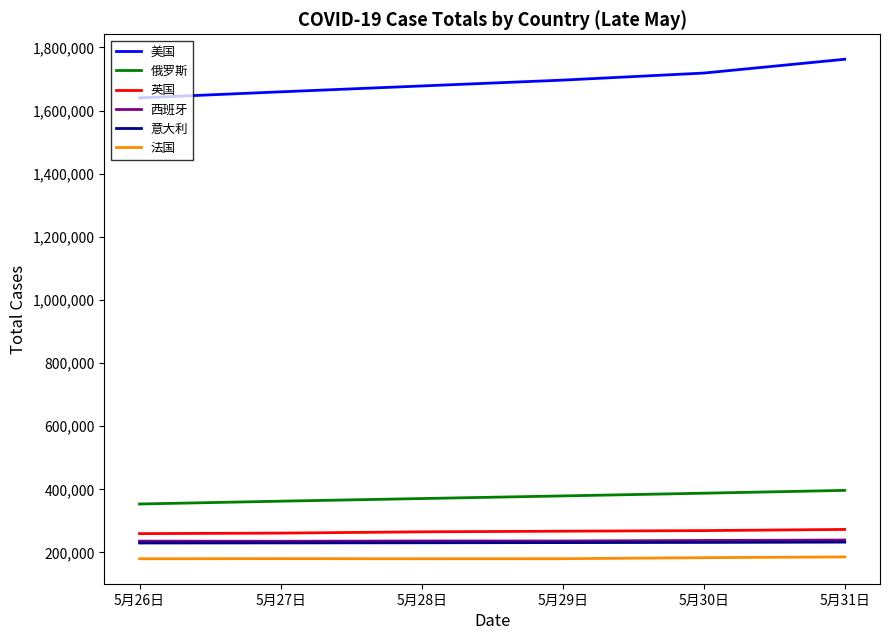

What is the spread (max minus min) of values at 5月30日?

1535375